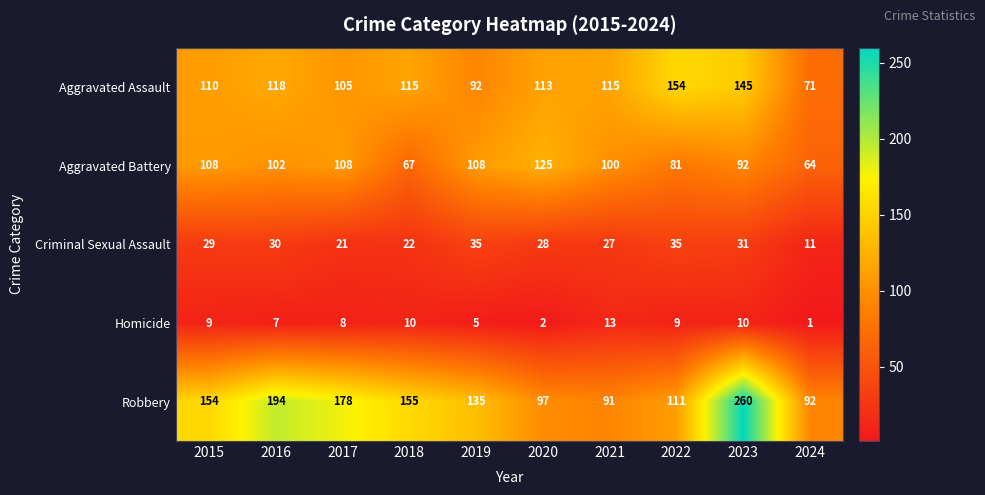

Which series has the largest range (max minus min)?

Robbery